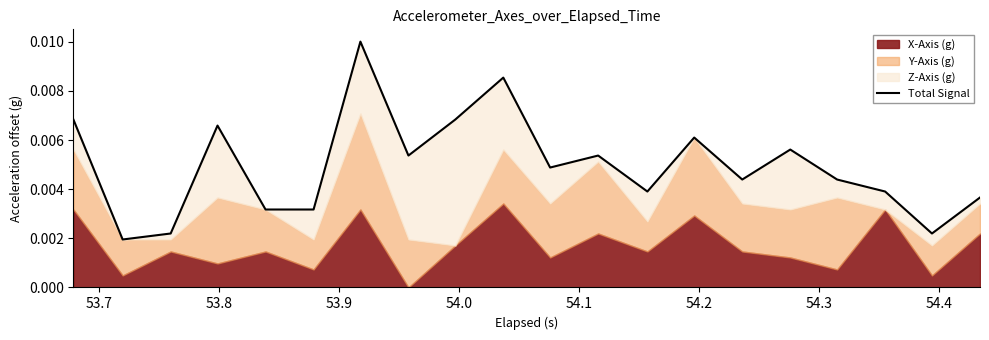

How many categories are shown in the chart?

20